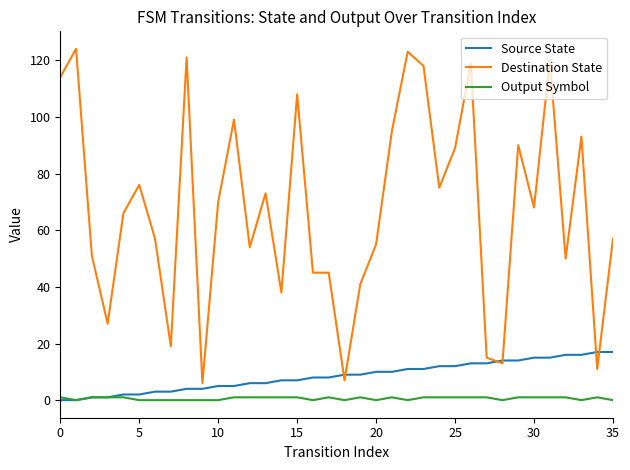

Which series has the widest spread of values?

Destination State